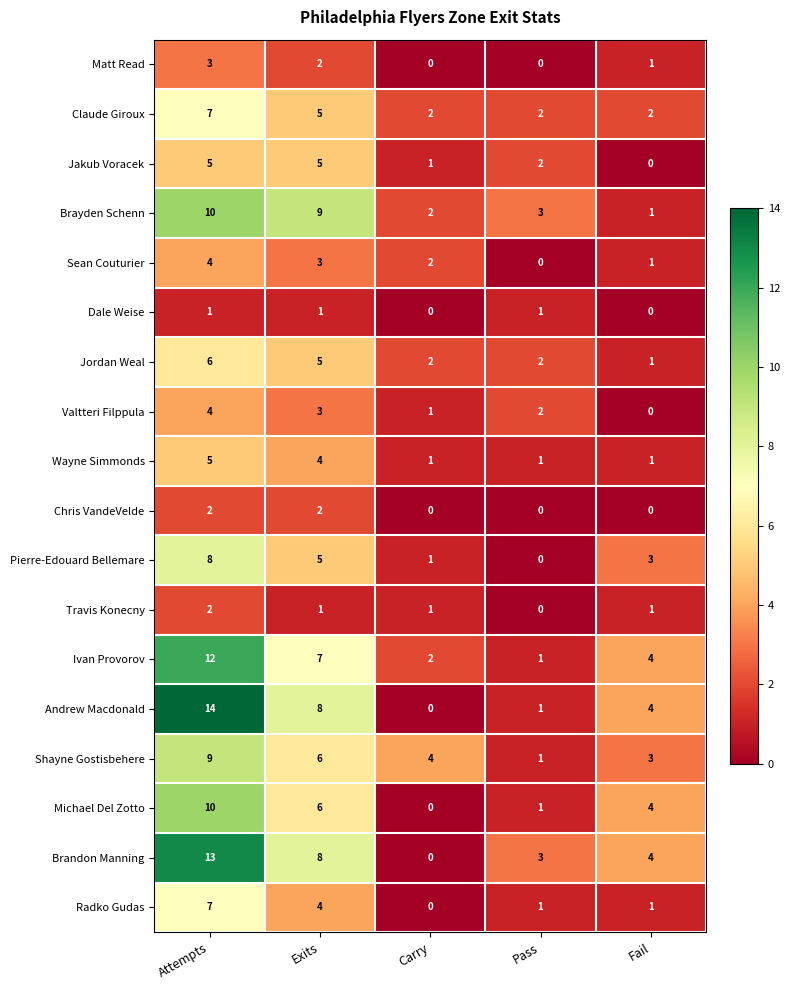

Where does the Travis Konecny series first go above 1?

Attempts